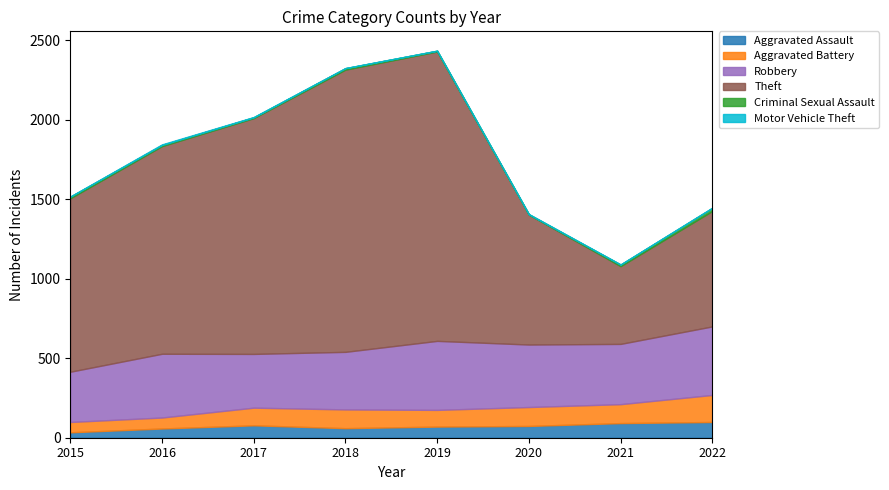

True or false: Theft and Aggravated Assault cross at least once.

False